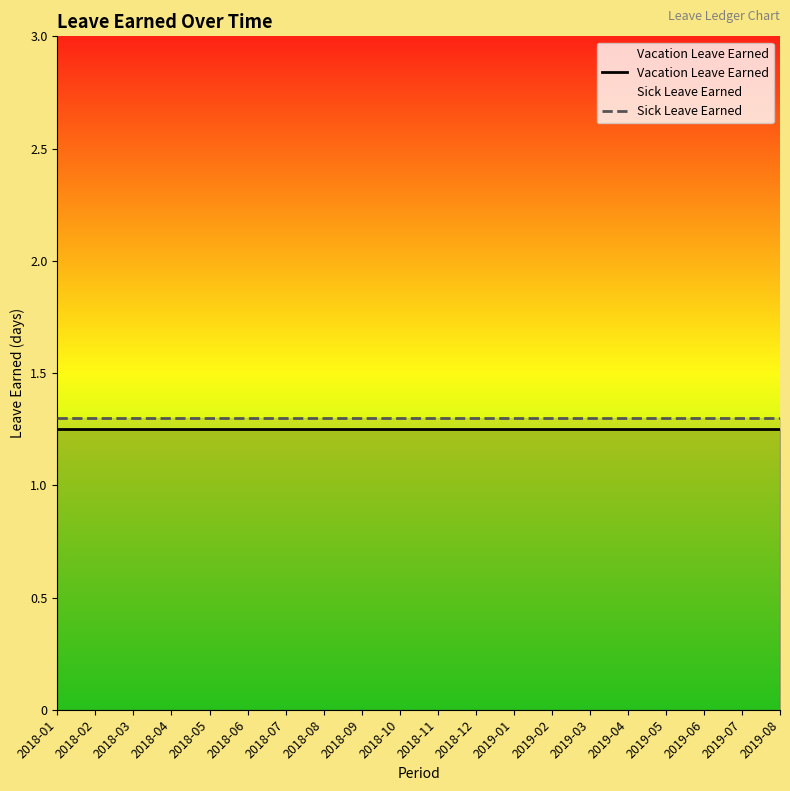

True or false: Sick Leave Earned has a value of 1.3 at 2018-12.

True